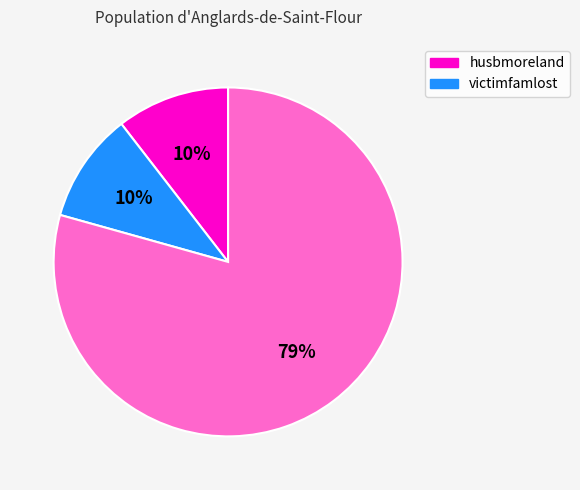

Is there a majority slice in this chart?

Yes